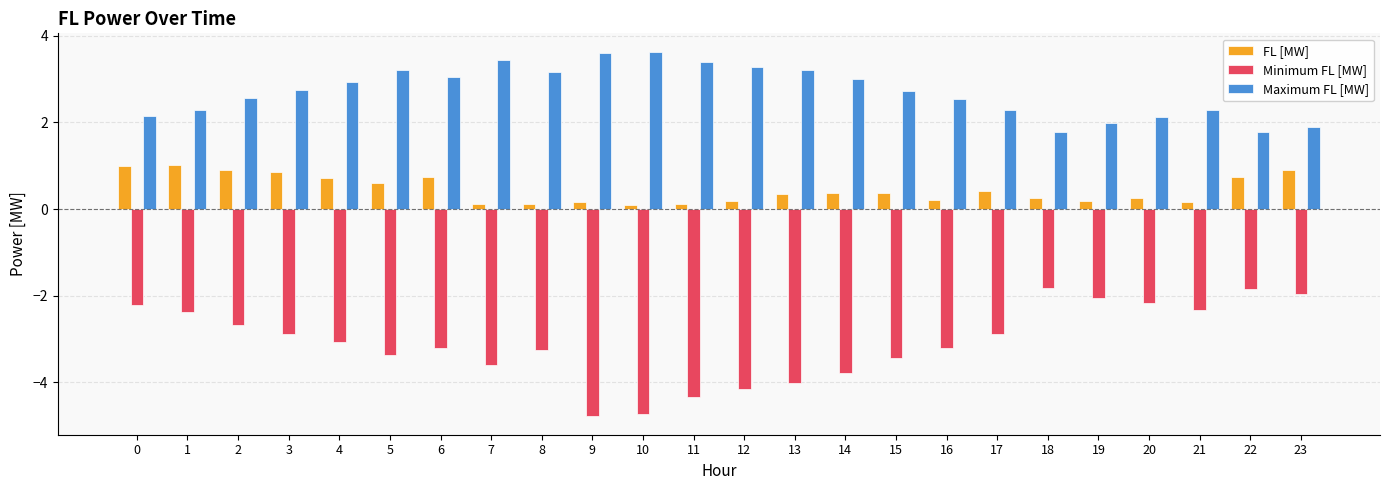

Rank the series by their average value, from lowest to highest.

Minimum FL [MW], FL [MW], Maximum FL [MW]